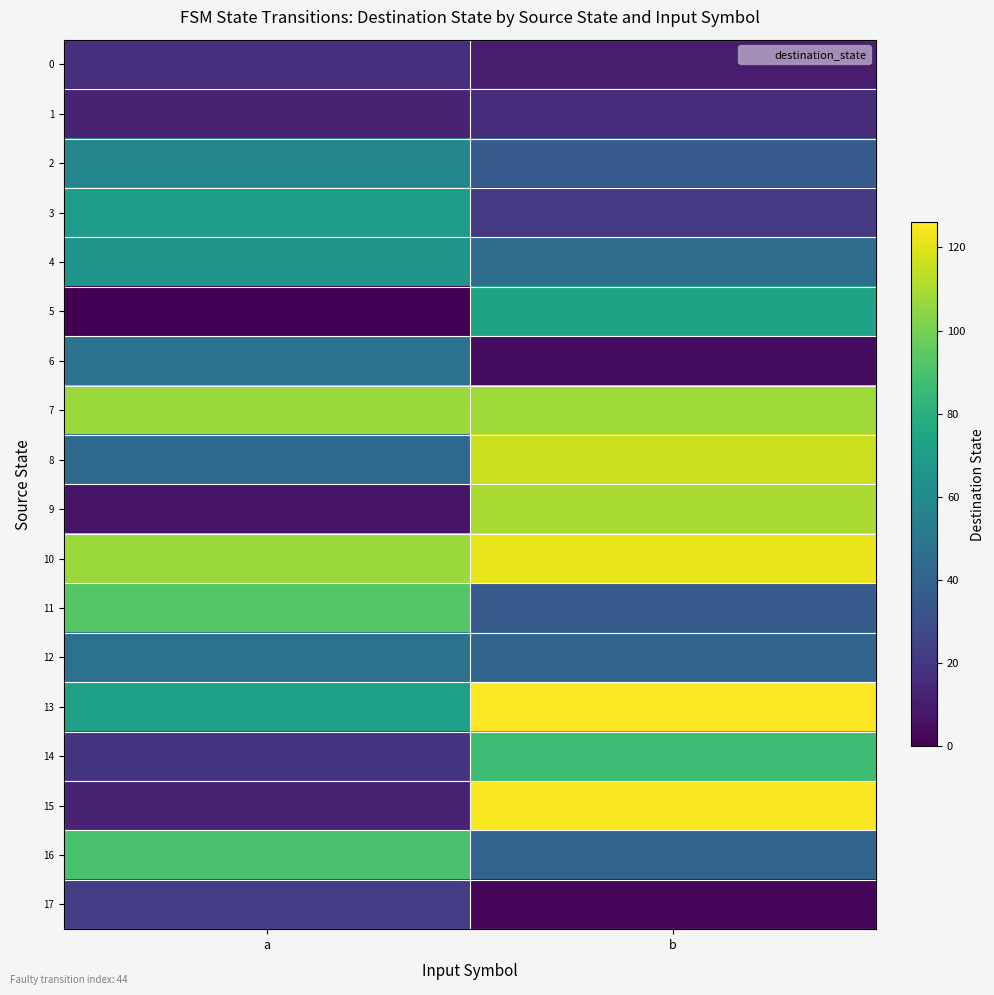

Reading left to right, transcribe all the data shown in this chart.

0: a=17	b=10
1: a=12	b=16
2: a=58	b=36
3: a=69	b=21
4: a=65	b=45
5: a=0	b=73
6: a=48	b=4
7: a=107	b=108
8: a=43	b=116
9: a=7	b=110
10: a=107	b=122
11: a=93	b=36
12: a=47	b=41
13: a=72	b=126
14: a=19	b=87
15: a=12	b=125
16: a=90	b=40
17: a=23	b=2